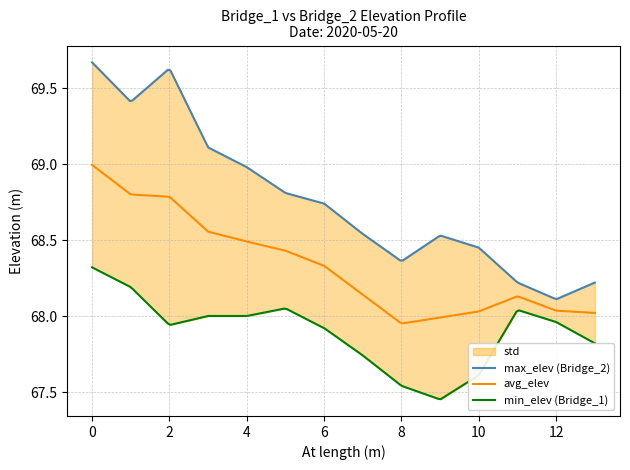

Where is Bridge_2 nearest to the value 68?

12